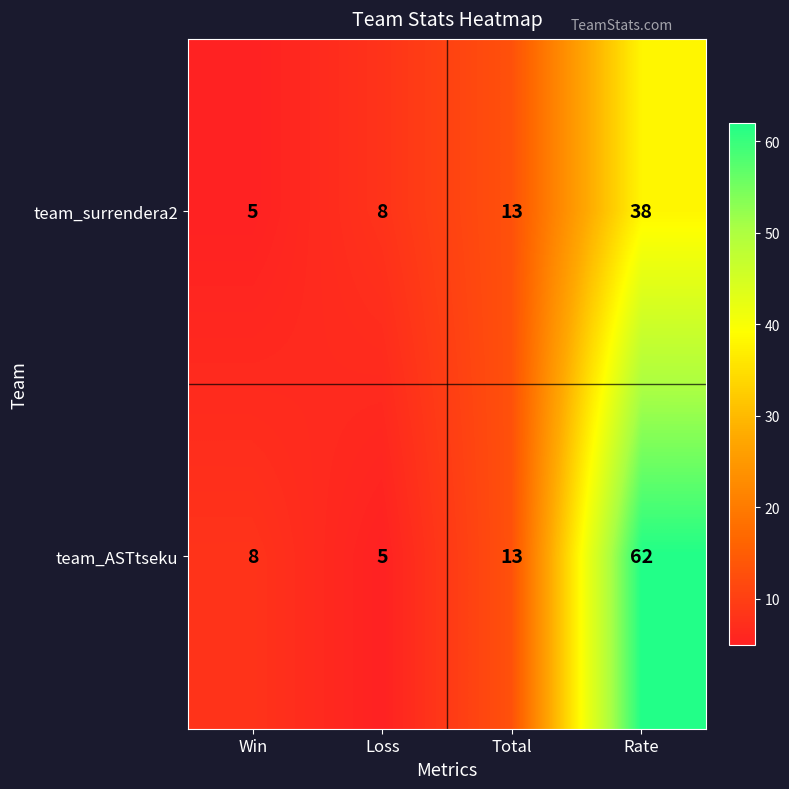

What is the total value across all series at Rate?

100